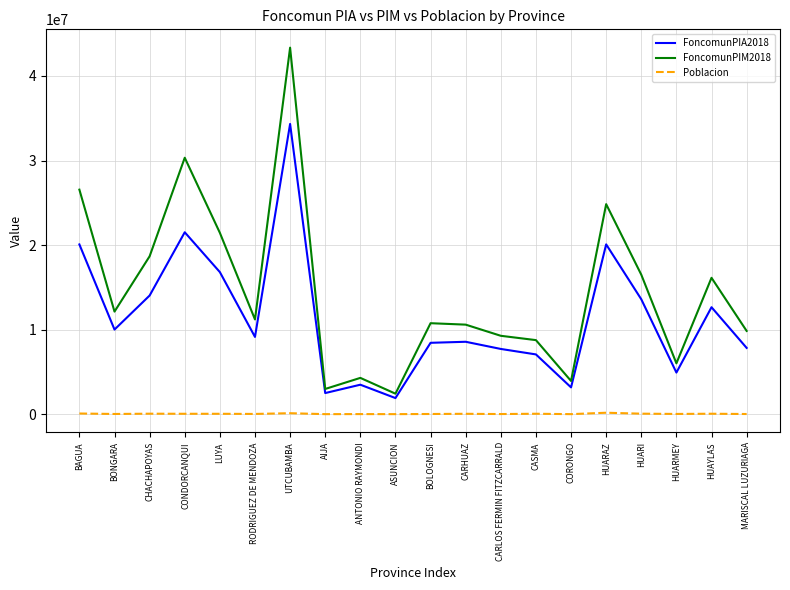

Between AIJA and HUARMEY, which series saw the biggest shift?

FoncomunPIM2018